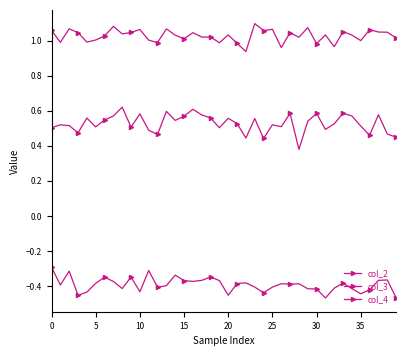

How many lines are shown in the chart?

3